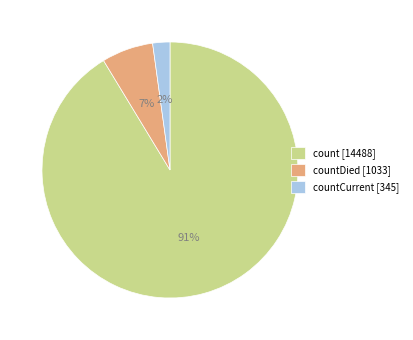

Combined, do countCurrent [345] and count [14488] account for over 50%?

Yes